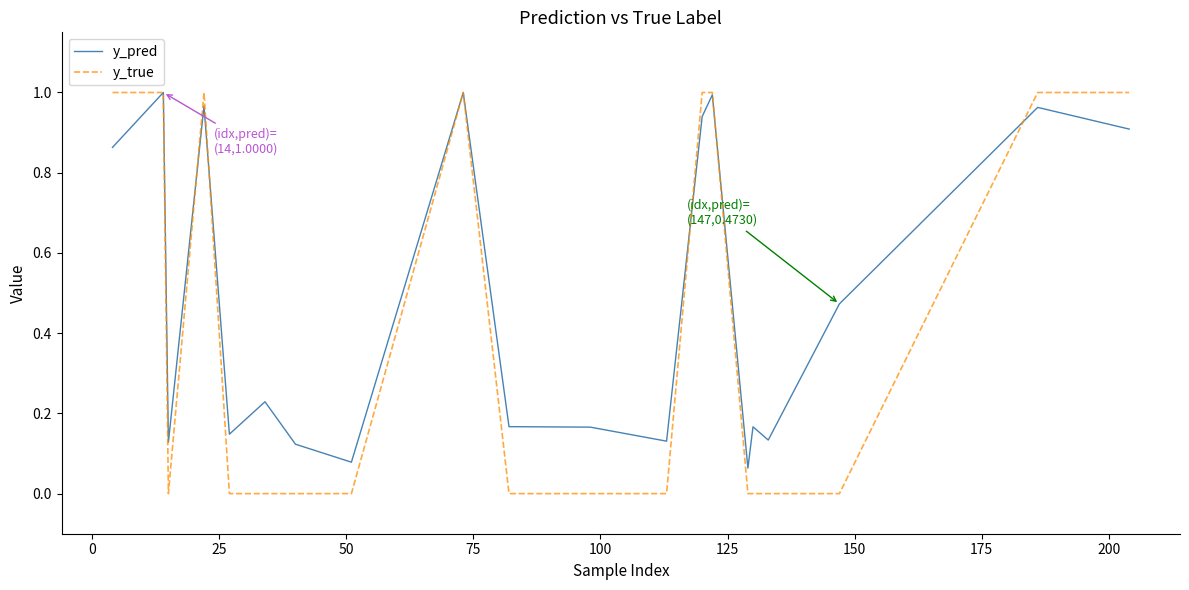

Rank the series by their average value, from lowest to highest.

y_true, y_pred